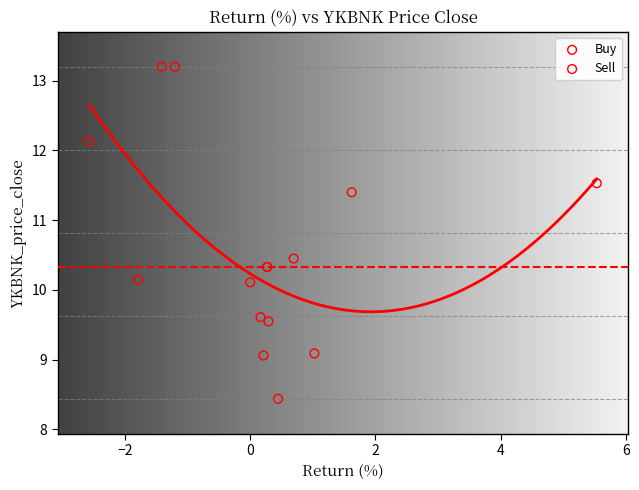

Which series reaches the minimum Y coordinate?

Buy